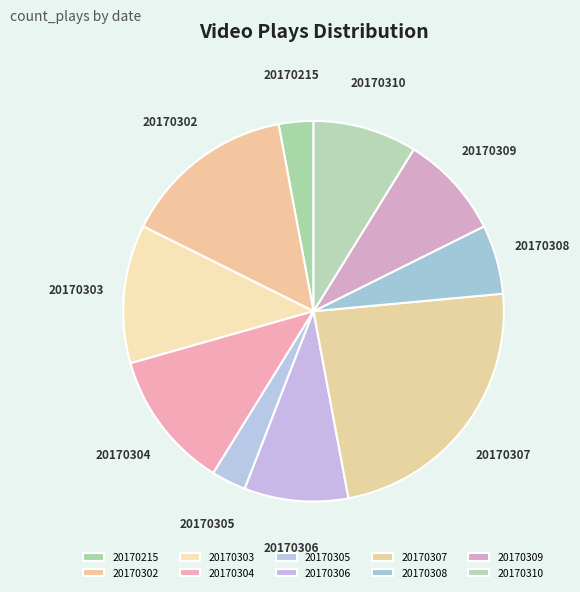

Which category has the biggest portion of the pie?

20170307